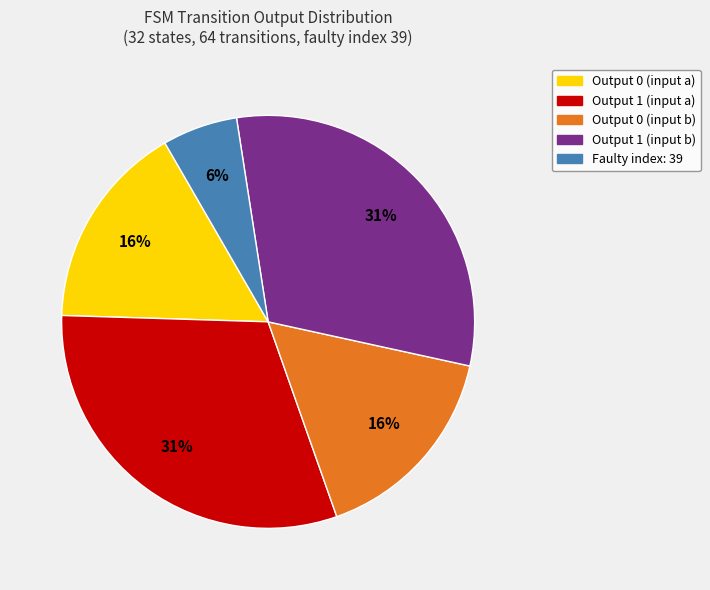

To the nearest percent, what is the difference between the largest and smallest slice percentages?

25%